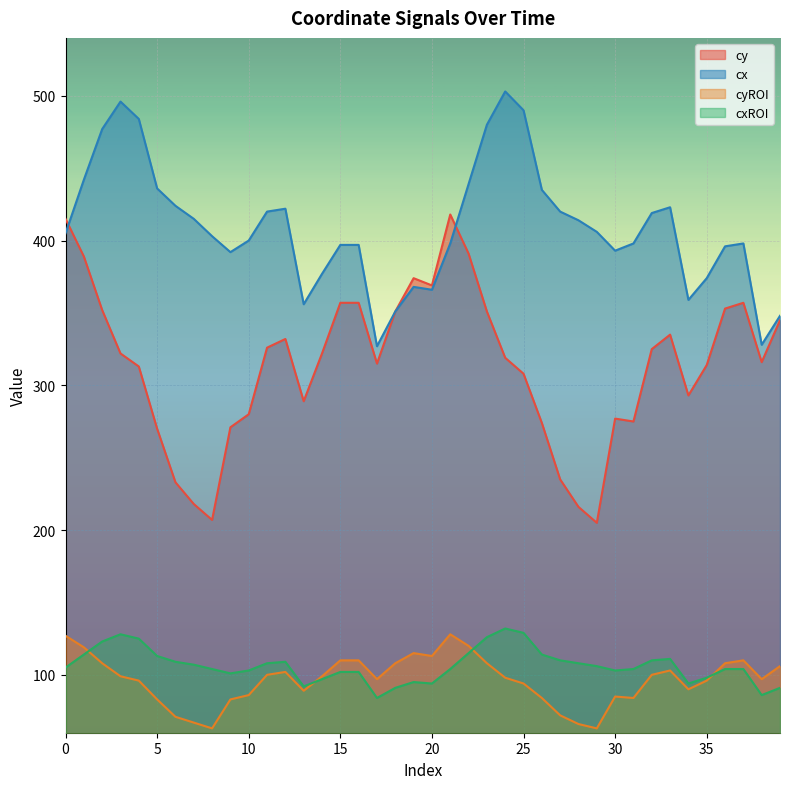

Where is the first local maximum for cy?

12